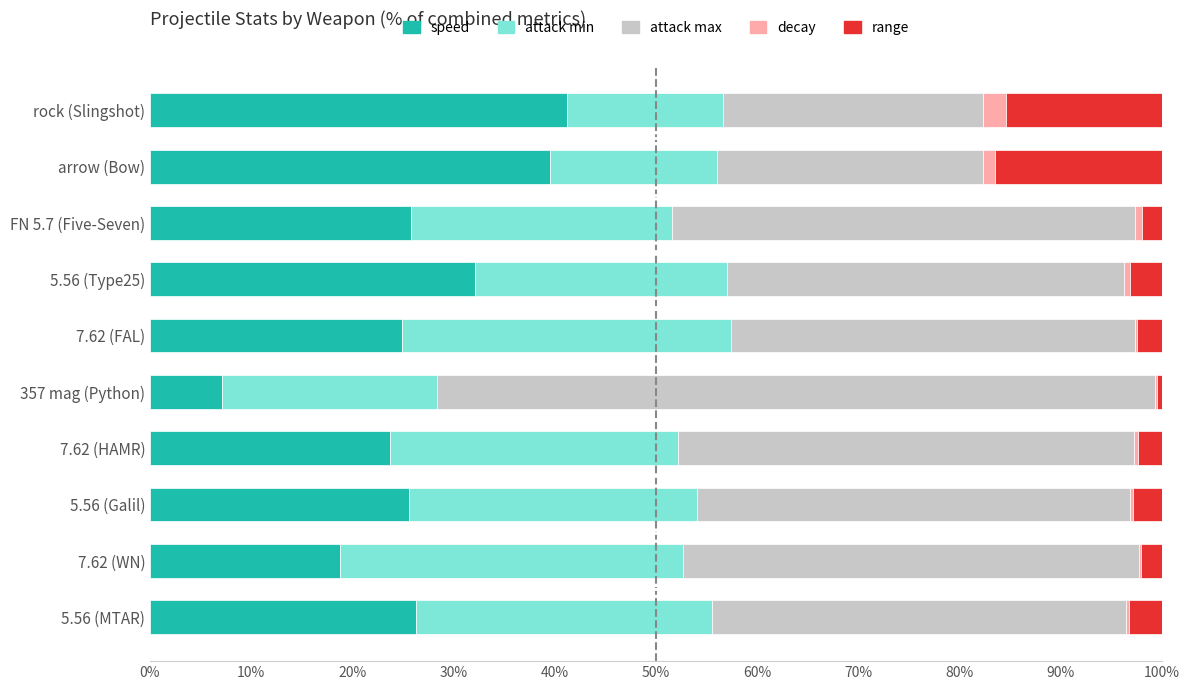

The value of speed at FN 5.7 (Five-Seven) is 12.0. True or false?

False